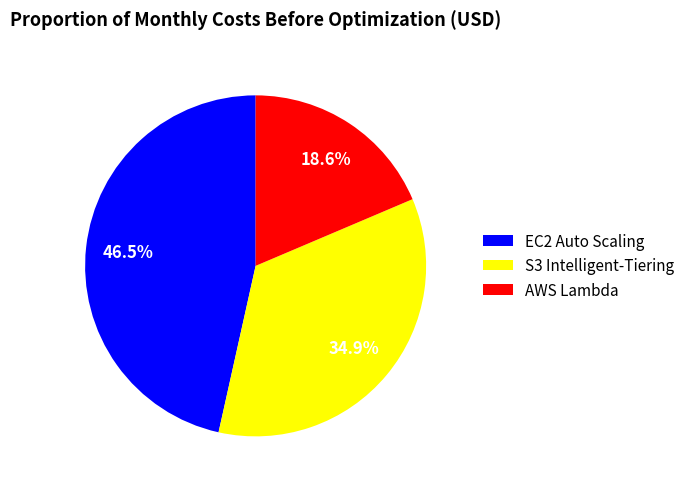

Combined, what portion of the pie is S3 Intelligent-Tiering and AWS Lambda?

53.5%